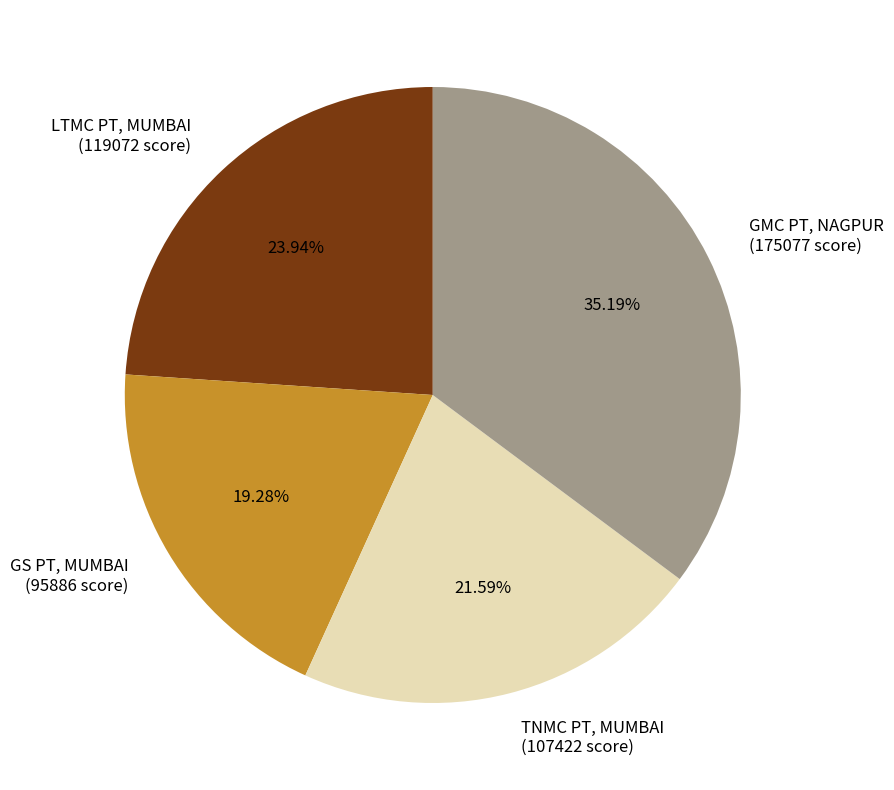

Which has a higher value, TNMC PT, MUMBAI or LTMC PT, MUMBAI?

LTMC PT, MUMBAI